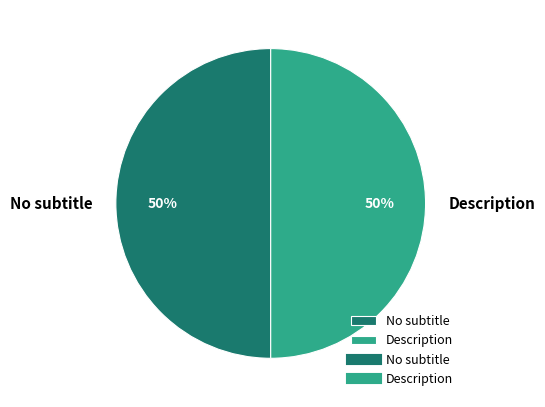

To the nearest percent, what portion does Description represent?

50%